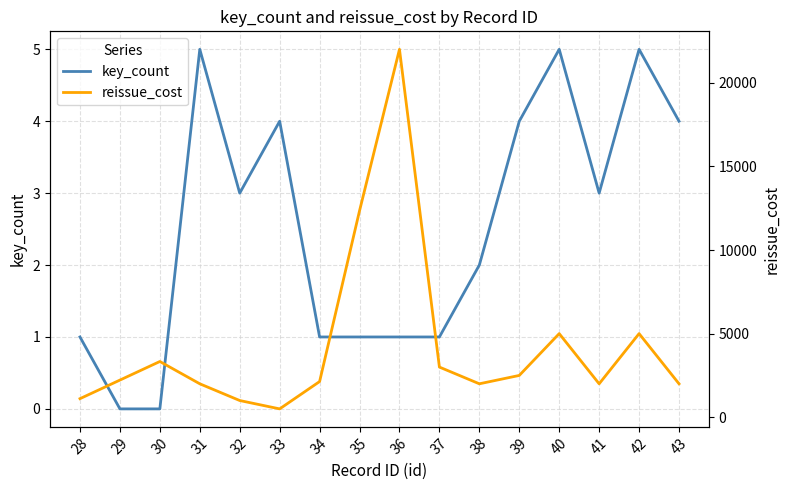

How many interior local peaks does the key_count series have?

4